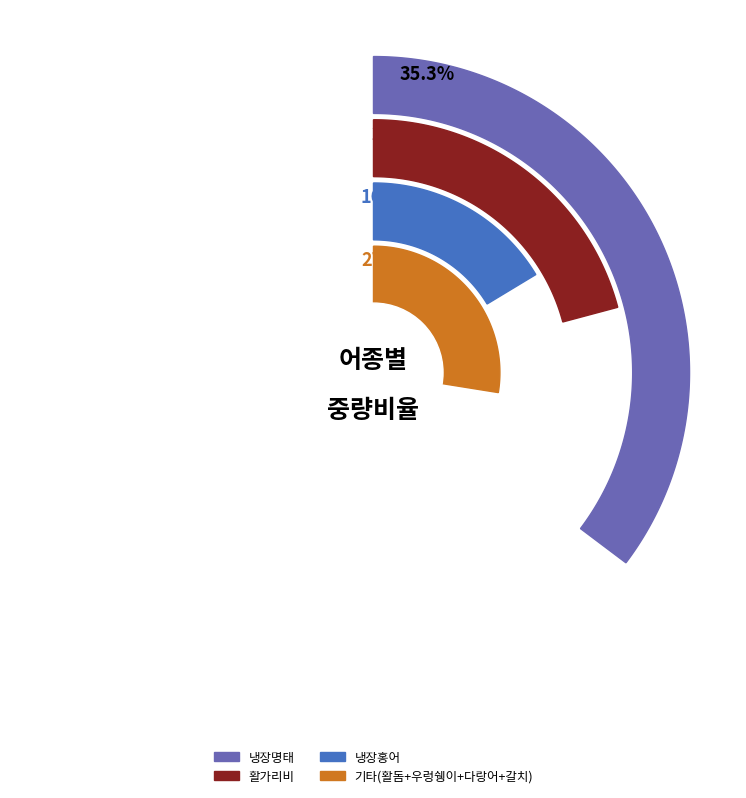

What is the largest slice in the pie chart?

냉장명태